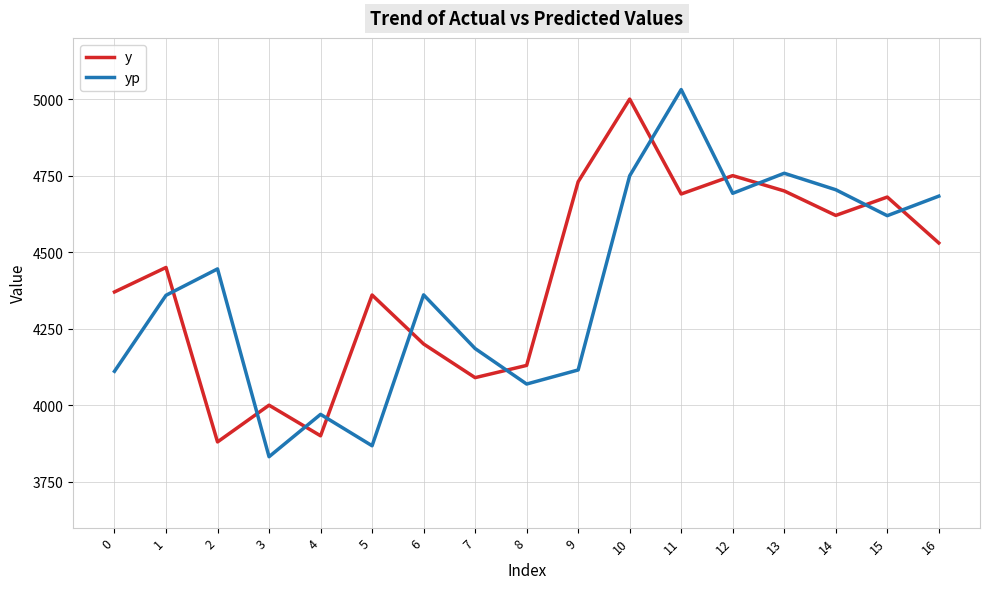

The value of yp at 9 is 7239.2. True or false?

False